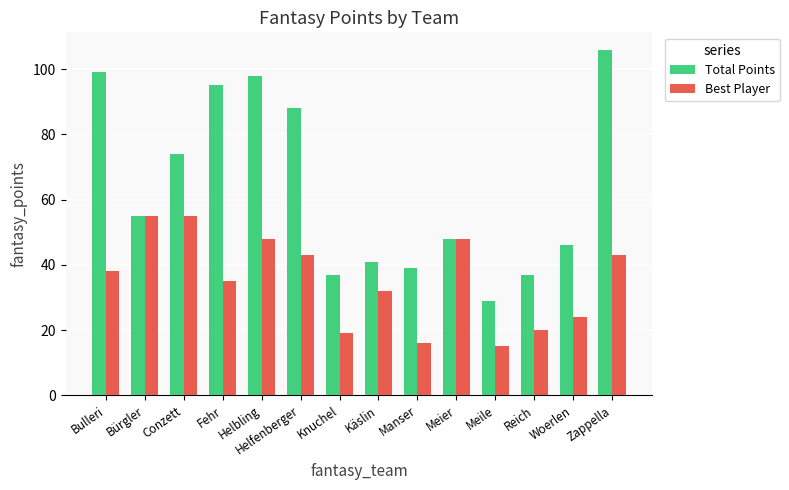

The Total Points series shows 88 at Helfenberger. True or false?

True